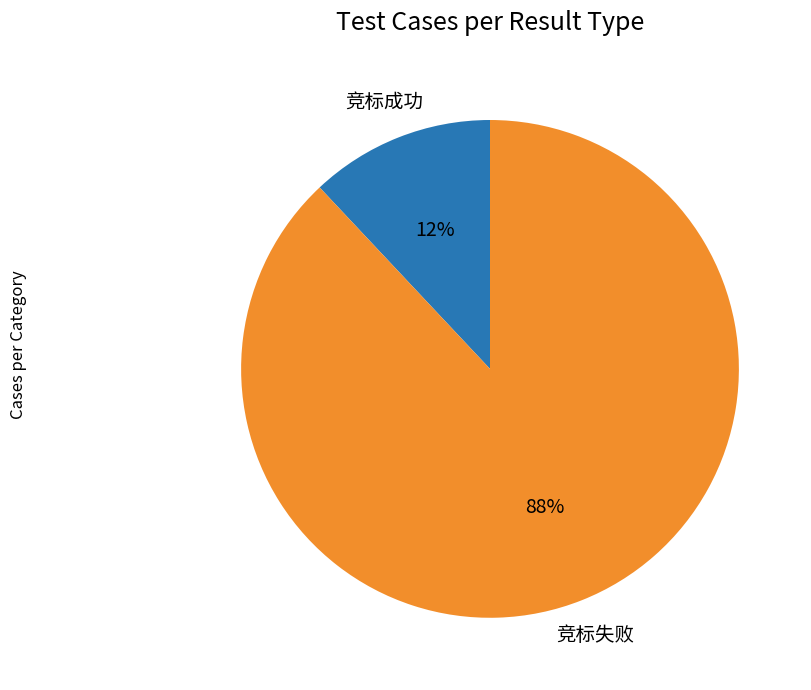

Which slice is the smallest?

竞标成功